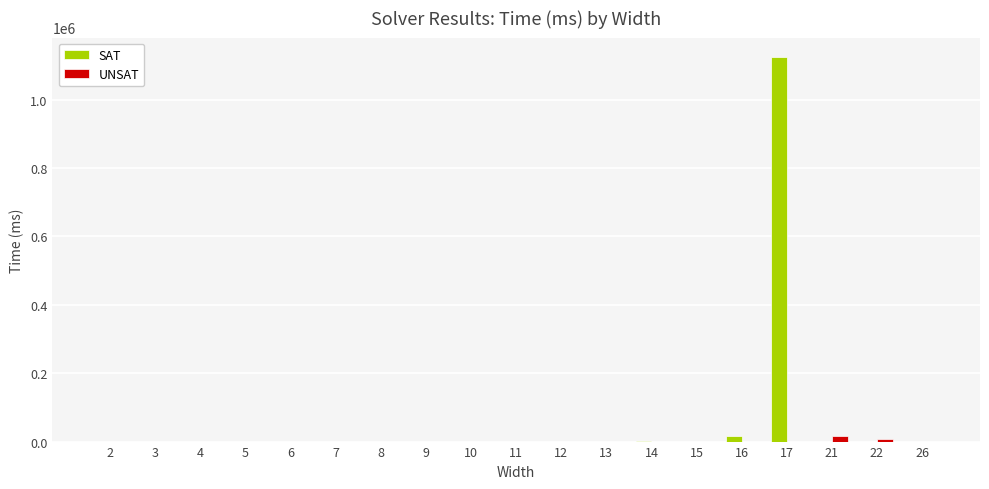

What is the sum of all SAT values?

1141937